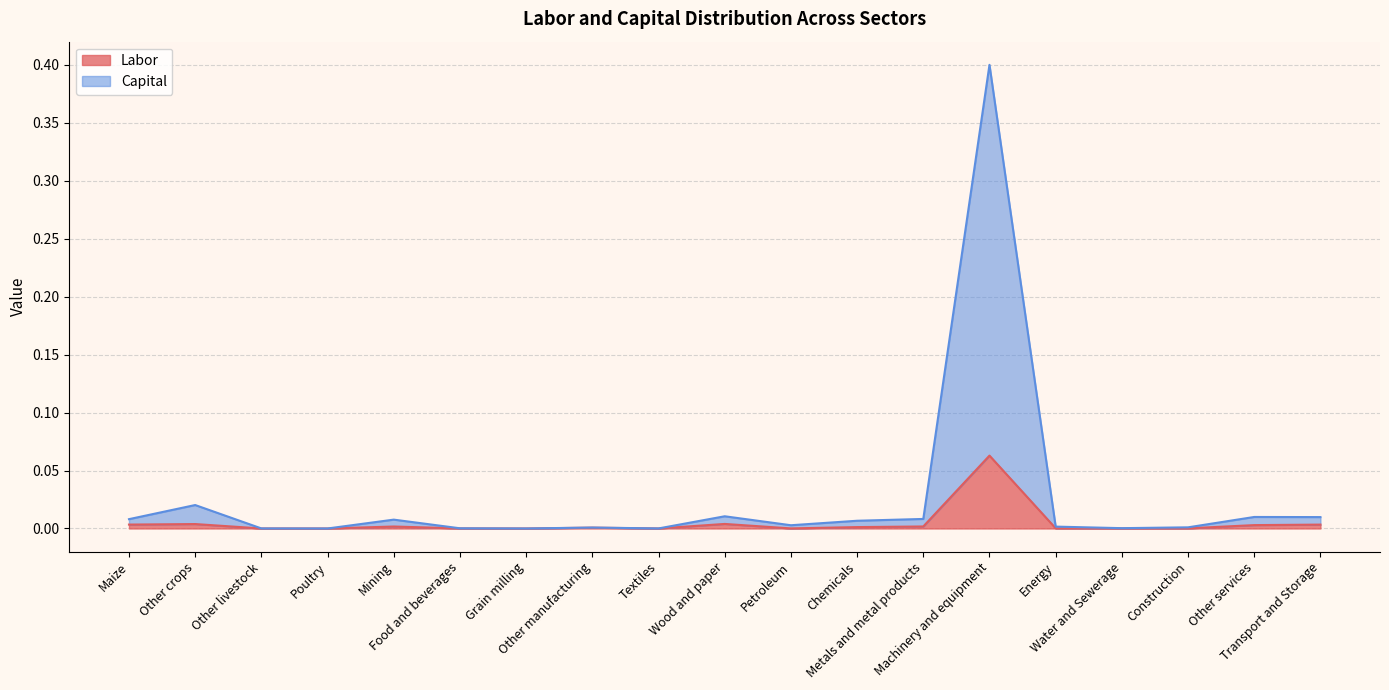

What is the label of the 12th point from the right?

Other manufacturing